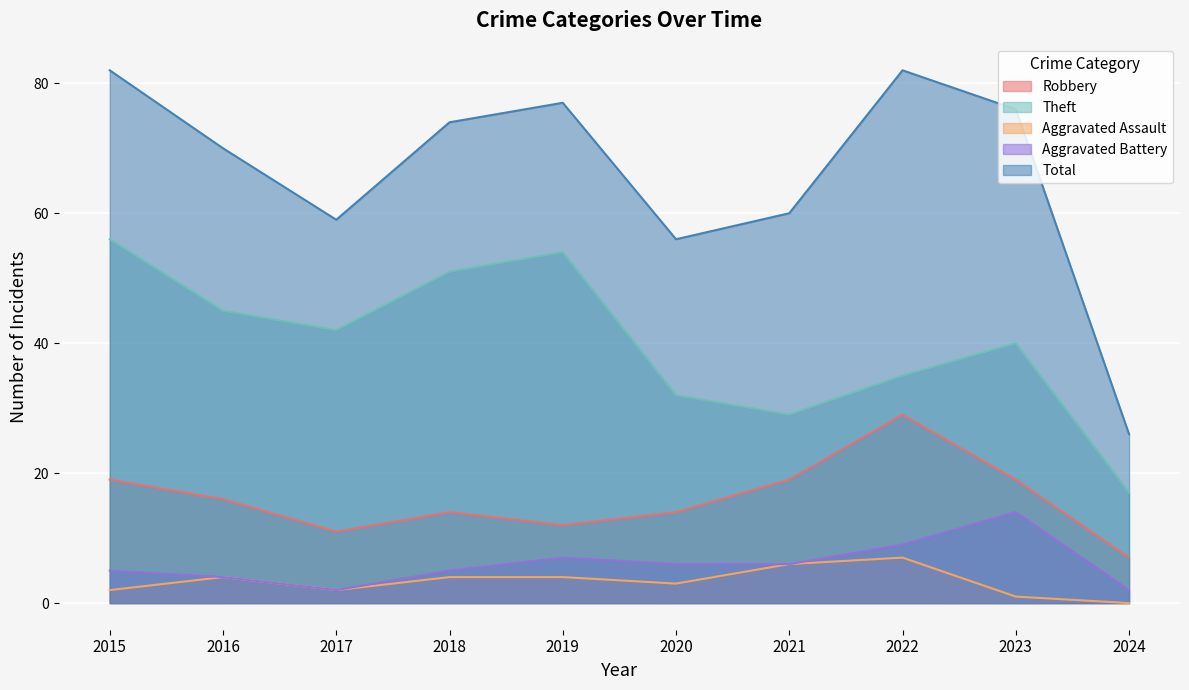

Count the Aggravated Assault values in the range 2 to 4.

6